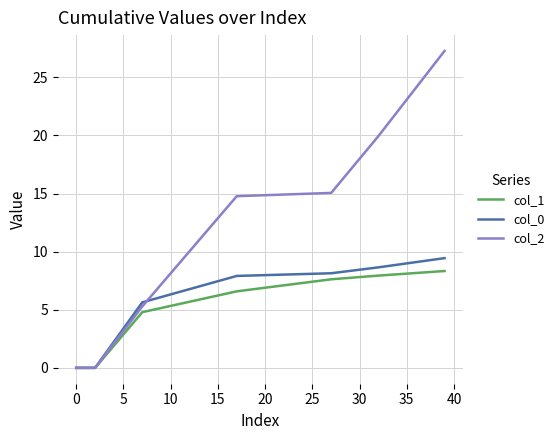

Rank the series by their maximum value, from highest to lowest.

col_2, col_0, col_1